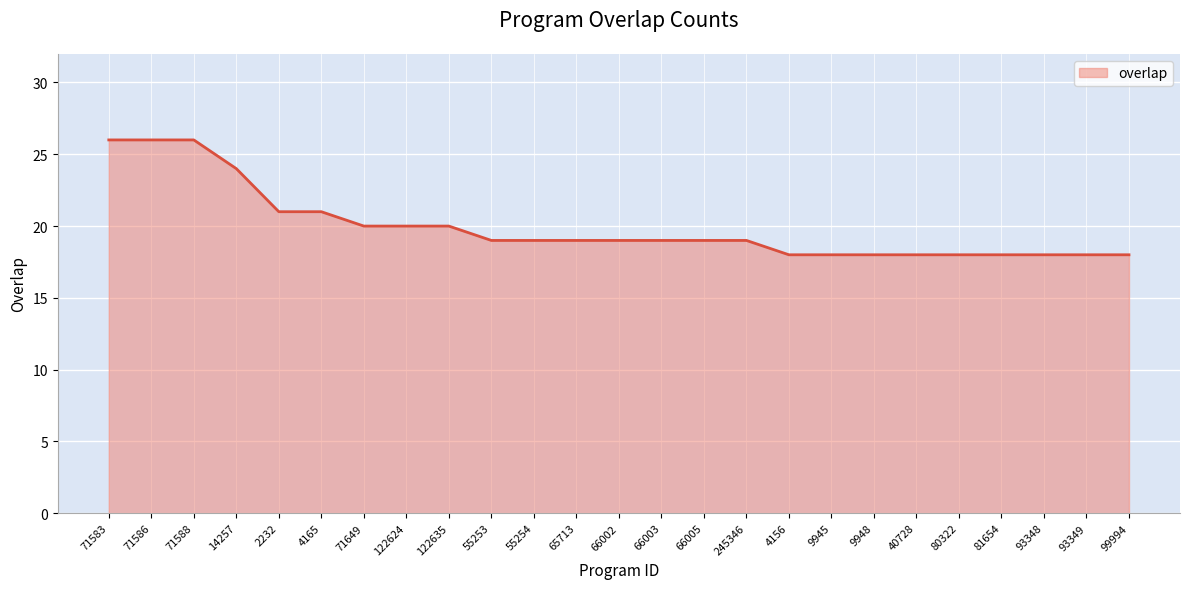

Is it true that the value at 245346 is 19?

True